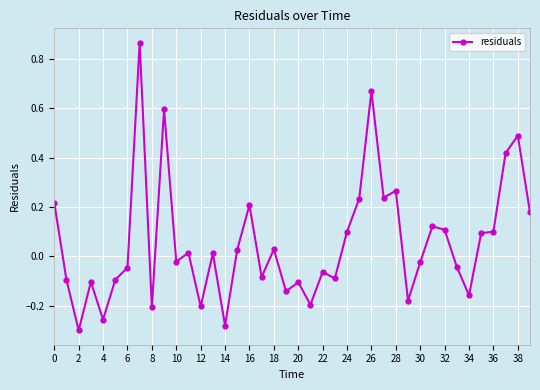

What is the difference between the maximum and minimum values?

1.2